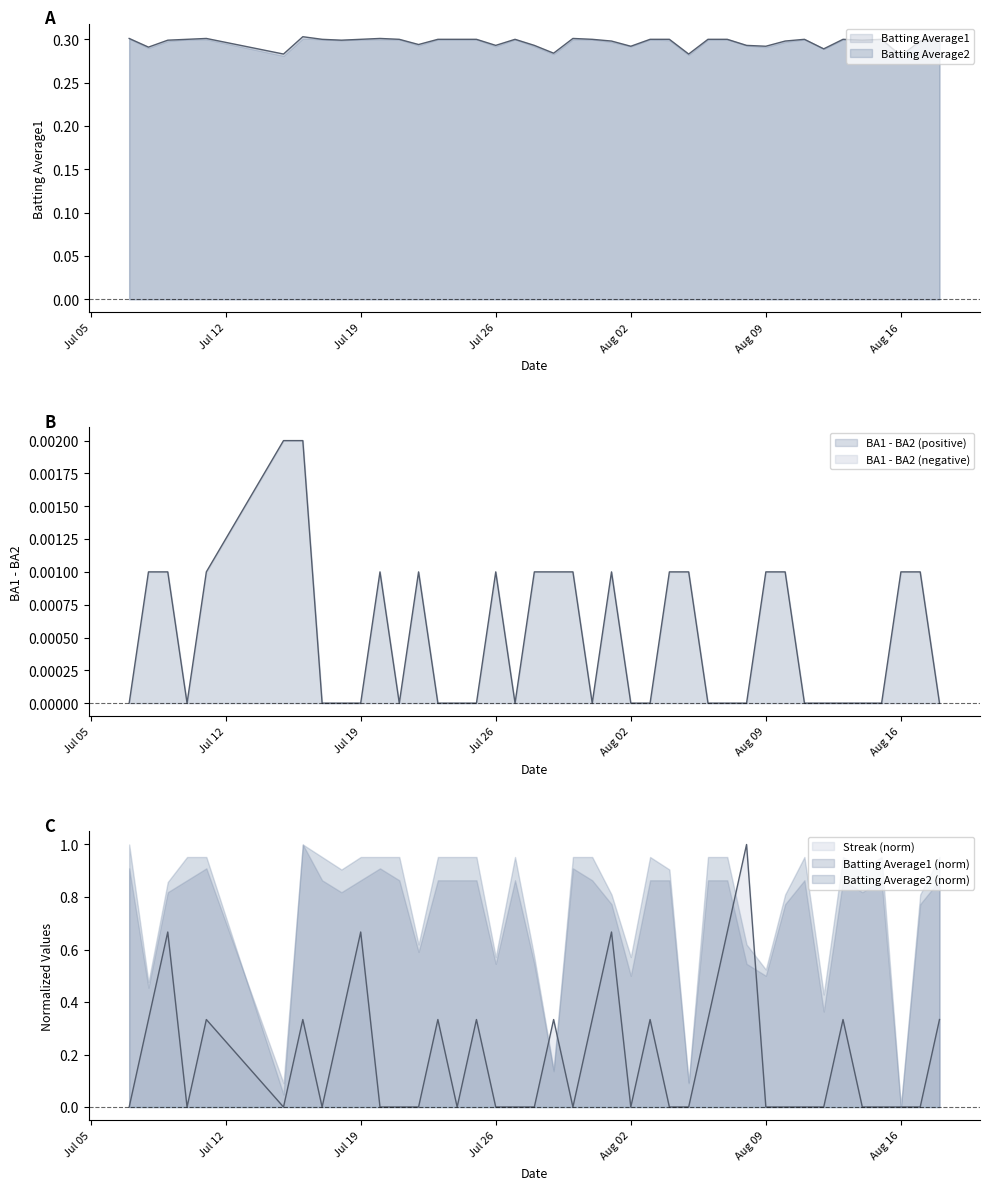

Between 2010-07-17 and 2010-08-03, which series saw the biggest shift?

Streak